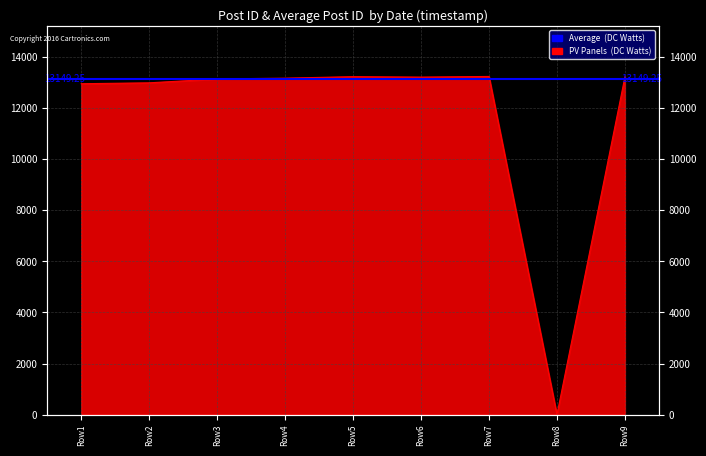

How many points are lower than both their immediate neighbors (excluding endpoints)?

2